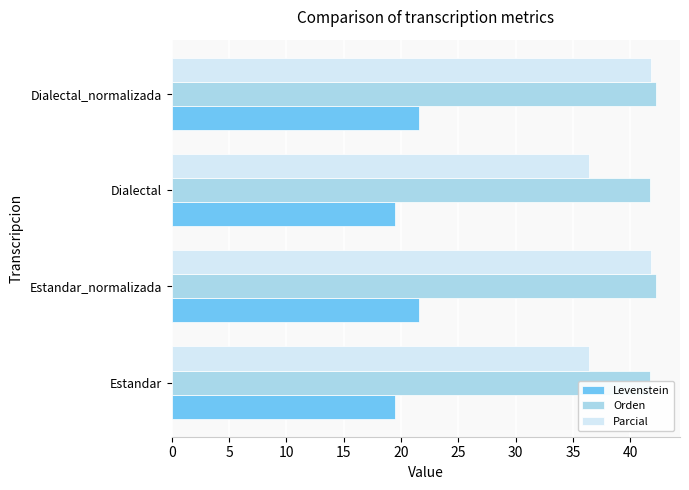

How many bars are there in total?

12